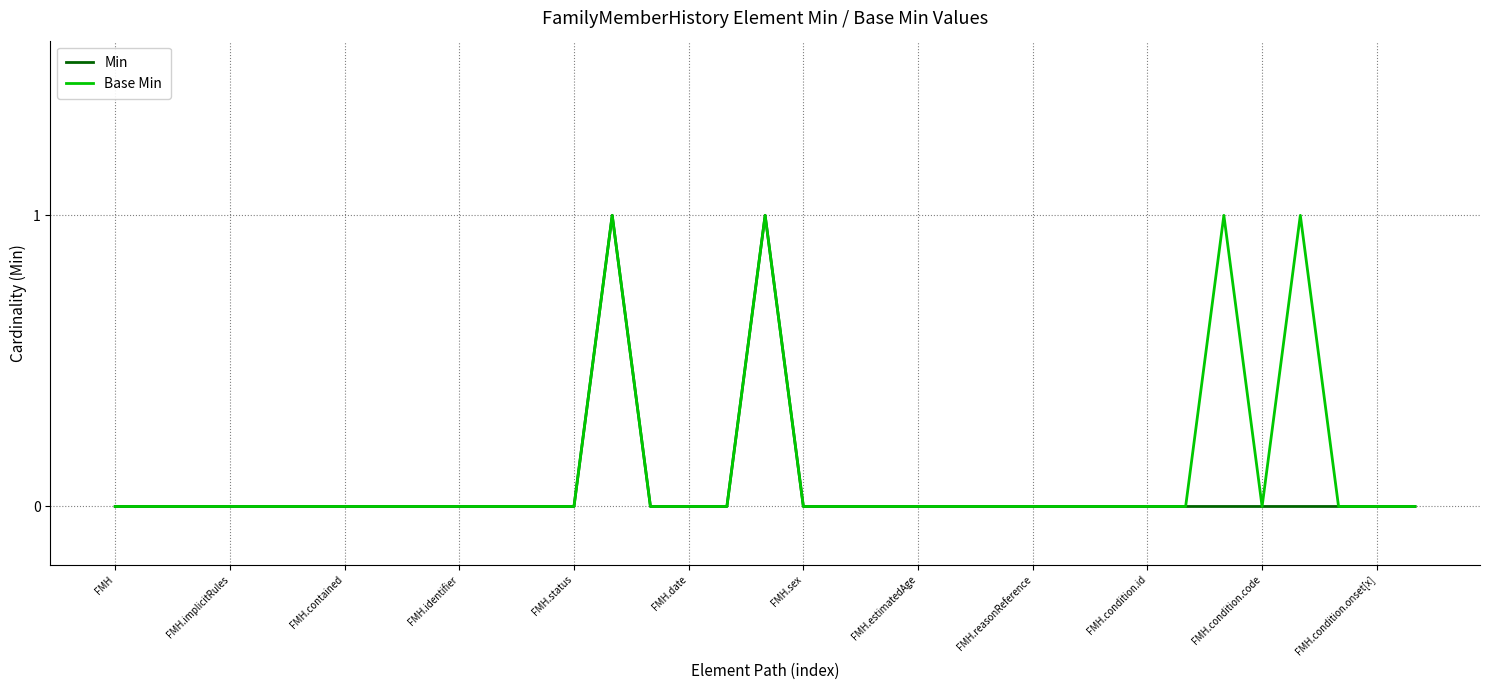

Does the chart display data point markers on the line(s)?

No